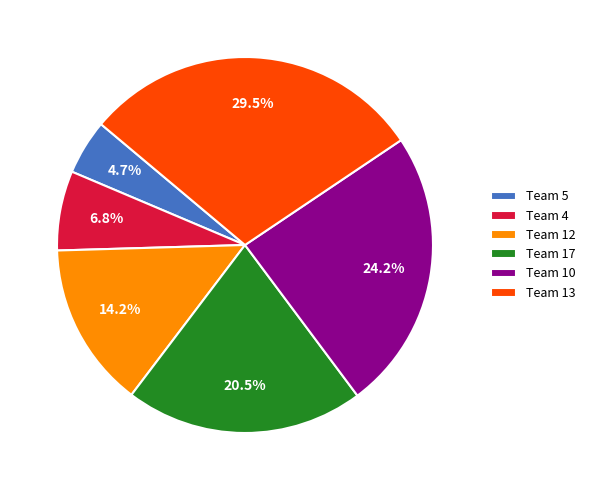

Which category has the smallest portion of the pie?

Team 5